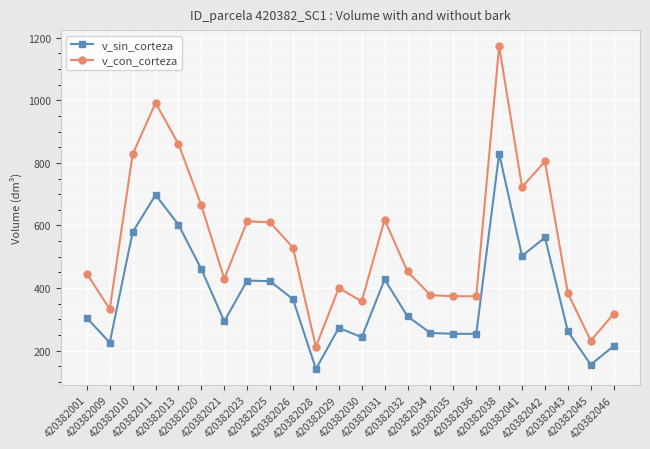

Which series has the largest total across all categories?

v_con_corteza